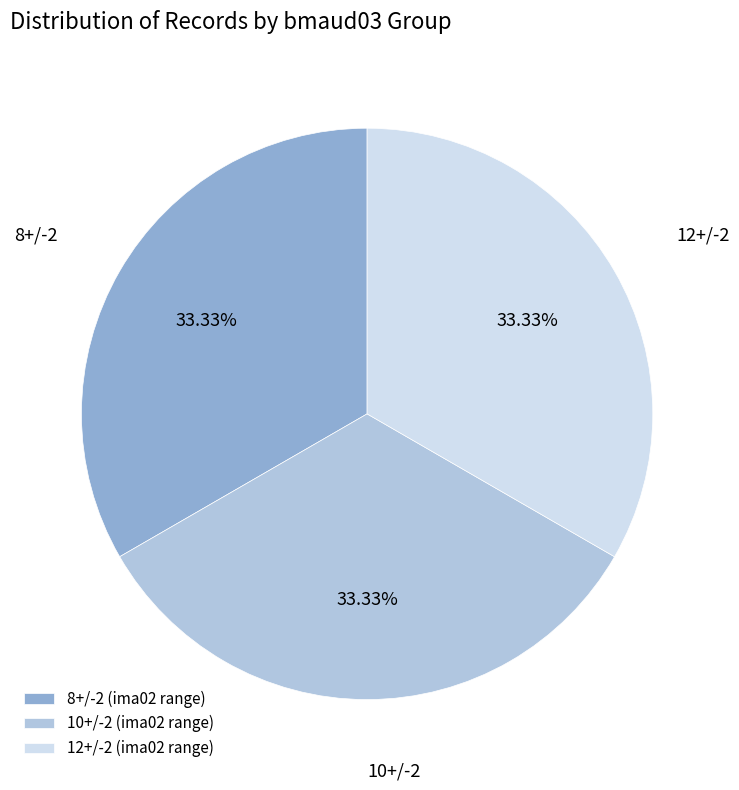

Does any single category account for the majority?

No